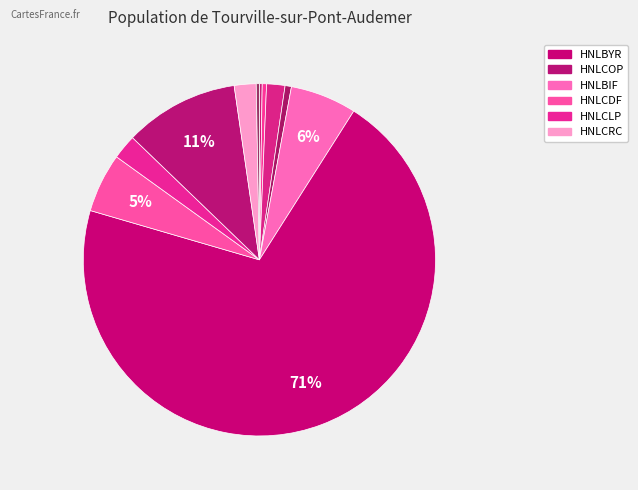

Which category has the biggest portion of the pie?

HNLBYR